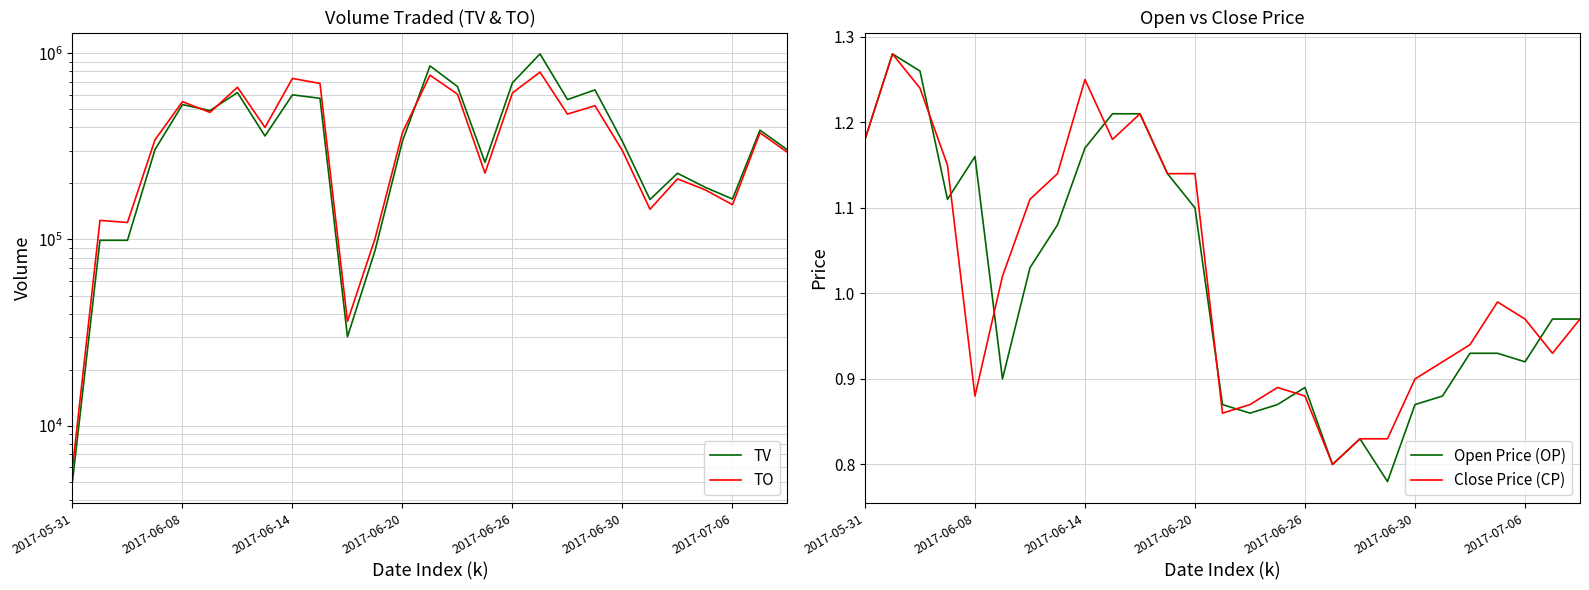

Count the number of data series in this chart.

4